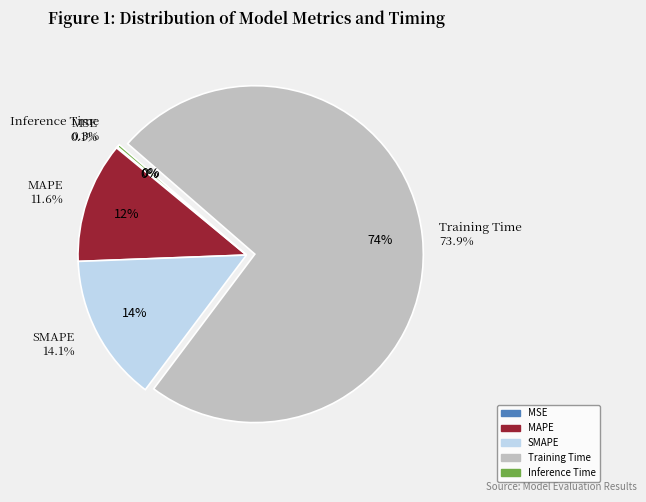

True or false: Inference Time accounts for 11% of the total.

False